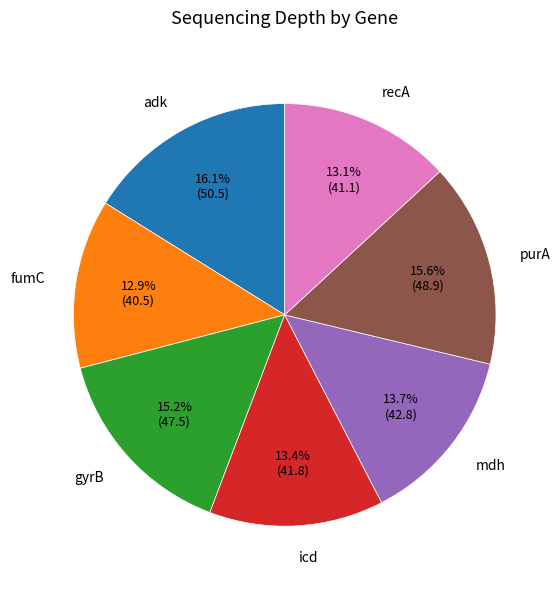

Which has a higher value, purA or recA?

purA